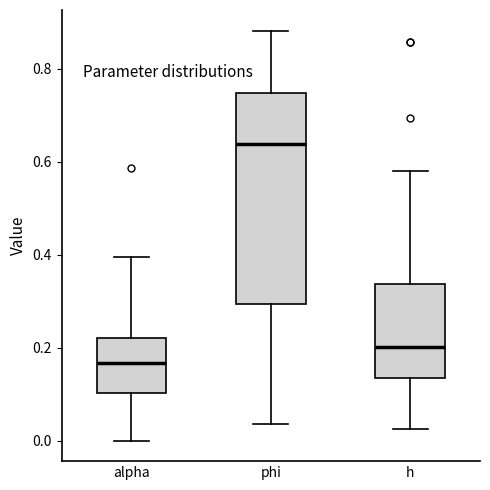

Reading left to right, read every box against the y-axis: the position of its median line, the range the box covers, and the ends of its whiskers. The values are not printed on the chart, so give them approximately, as read against the axis.

alpha: median 0.16, box 0.10 to 0.22, whiskers 0.00 to 0.40
phi: median 0.64, box 0.30 to 0.74, whiskers 0.04 to 0.88
h: median 0.20, box 0.14 to 0.34, whiskers 0.02 to 0.58